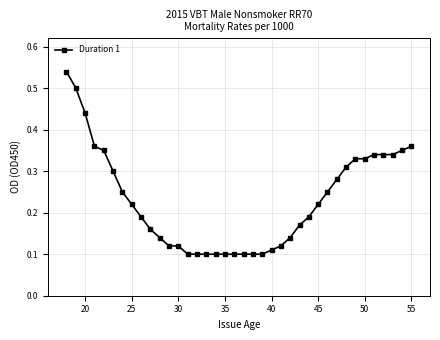

Count the values in the range 0 to 1.

38